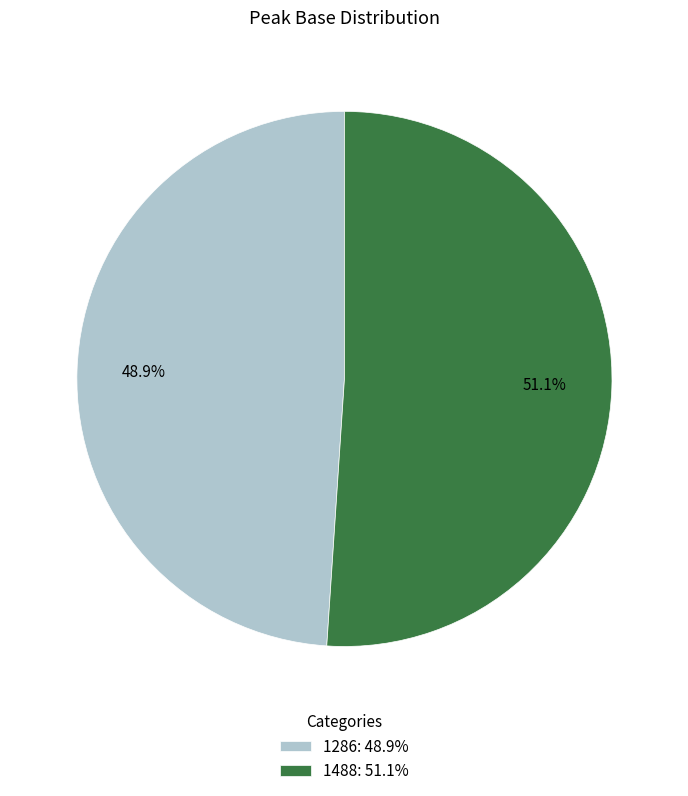

To the nearest percent, what is the difference between the largest and smallest slice percentages?

2%